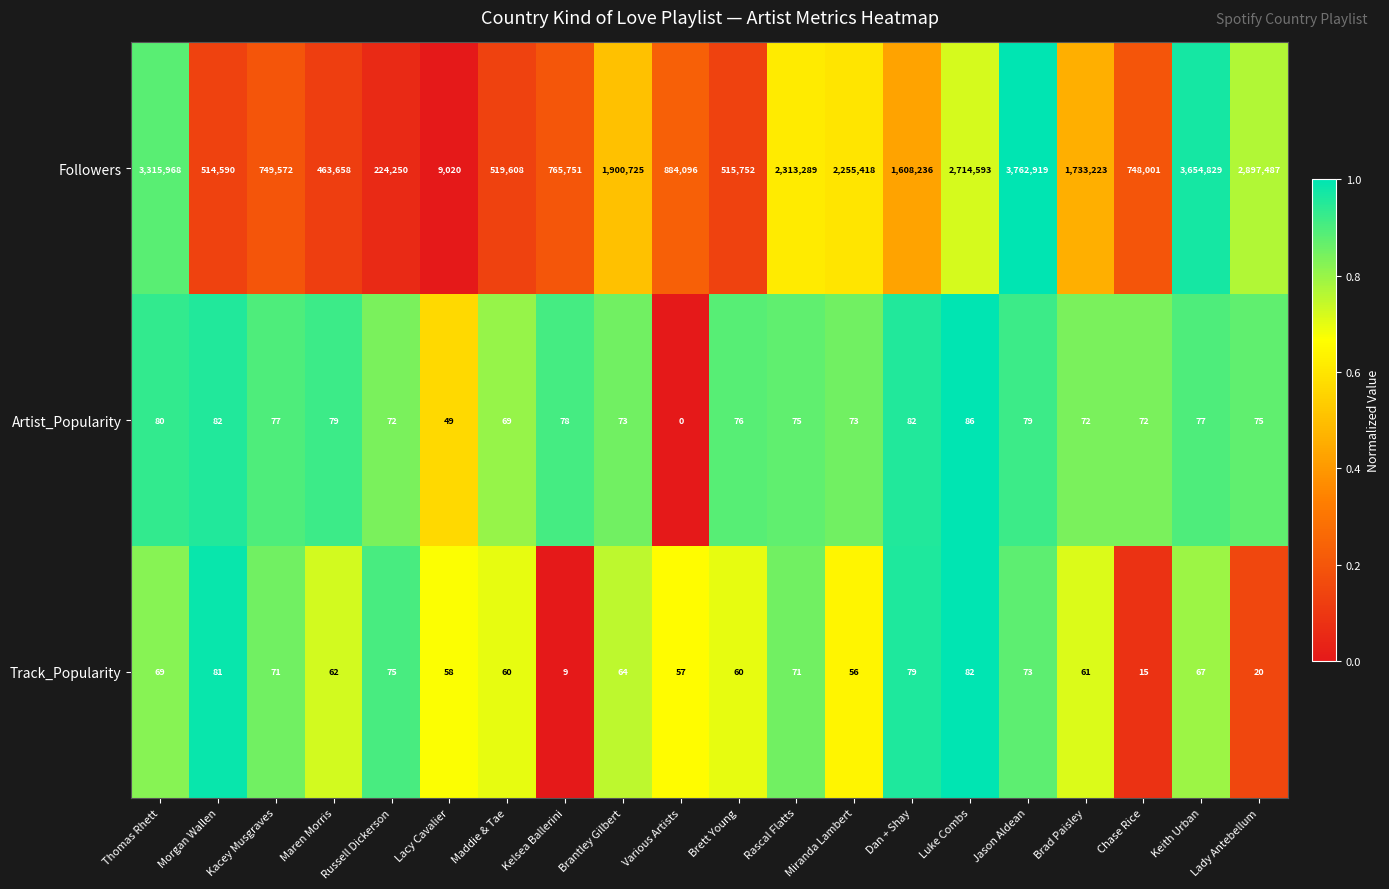

What is the spread (max minus min) of values at Miranda Lambert?

2255362